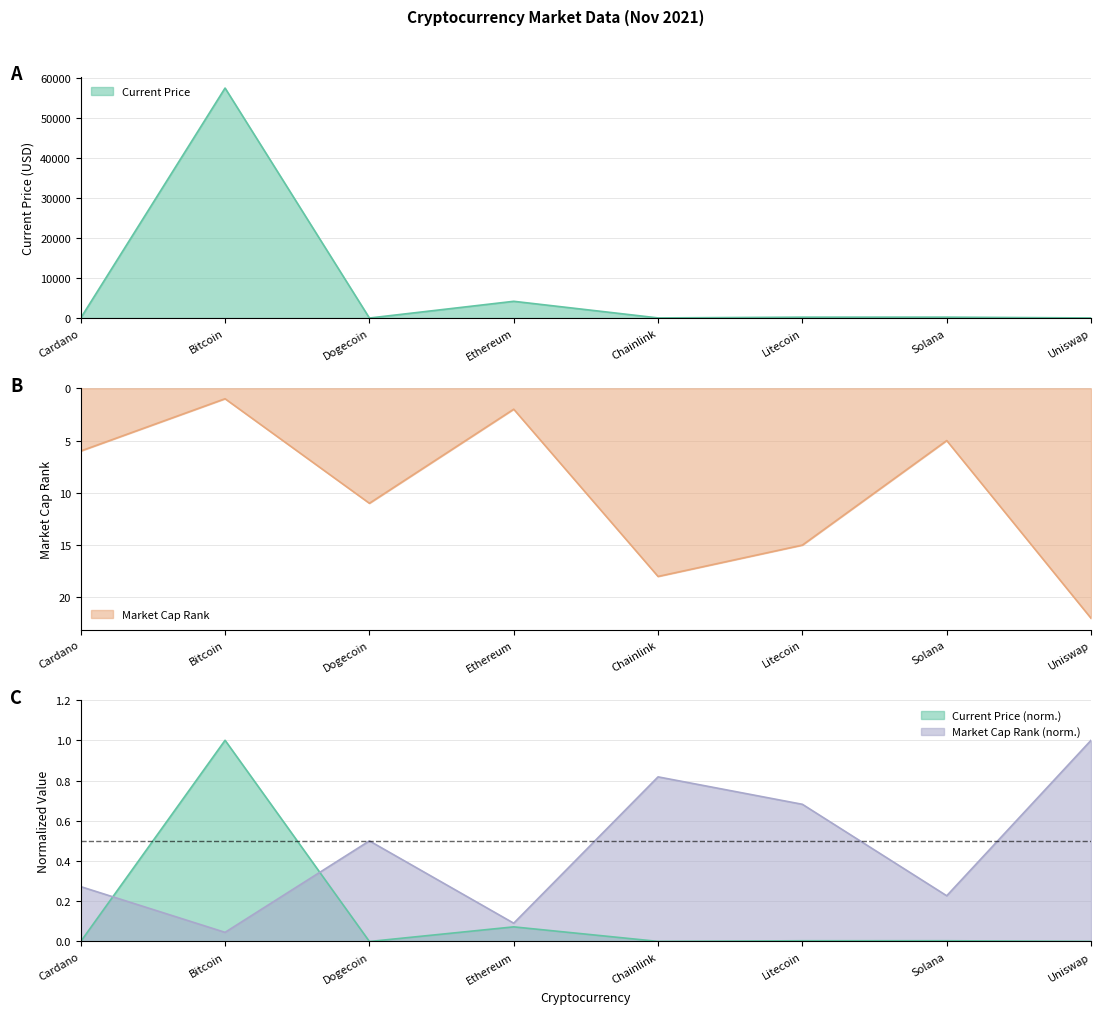

What is the average value of the market_cap_rank series?

10.0